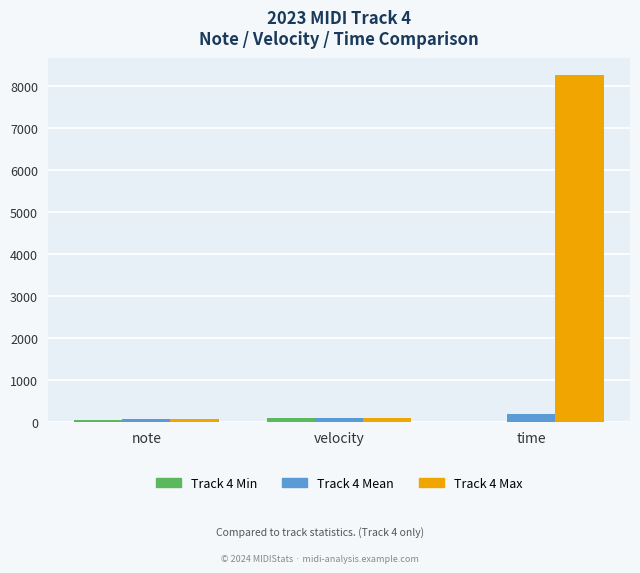

What is the maximum value shown in the chart?

8256